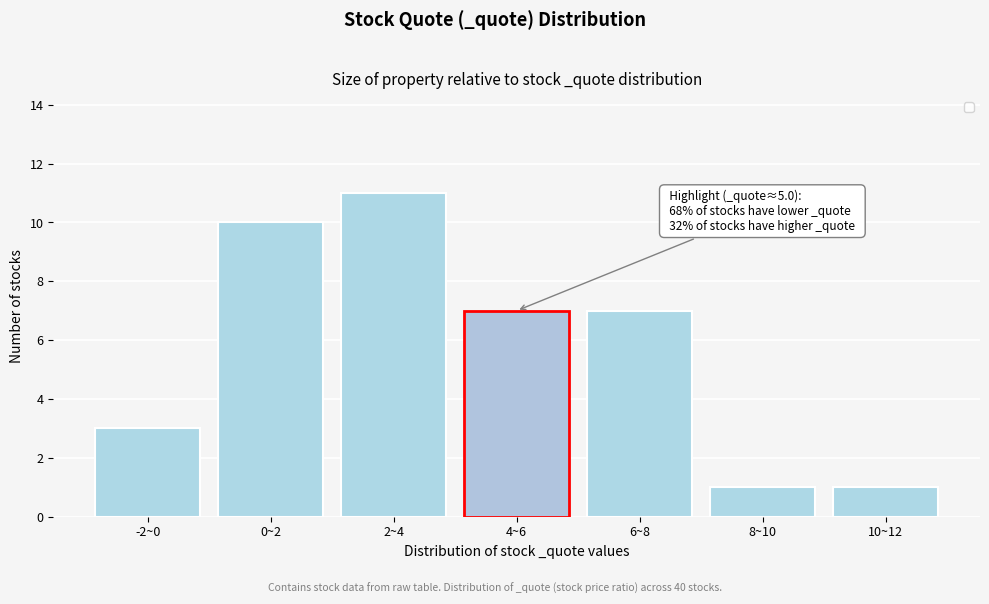

Reading left to right, what are all the values shown in this chart?

-2~0=3	0~2=10	2~4=11	4~6=7	6~8=7	8~10=1	10~12=1